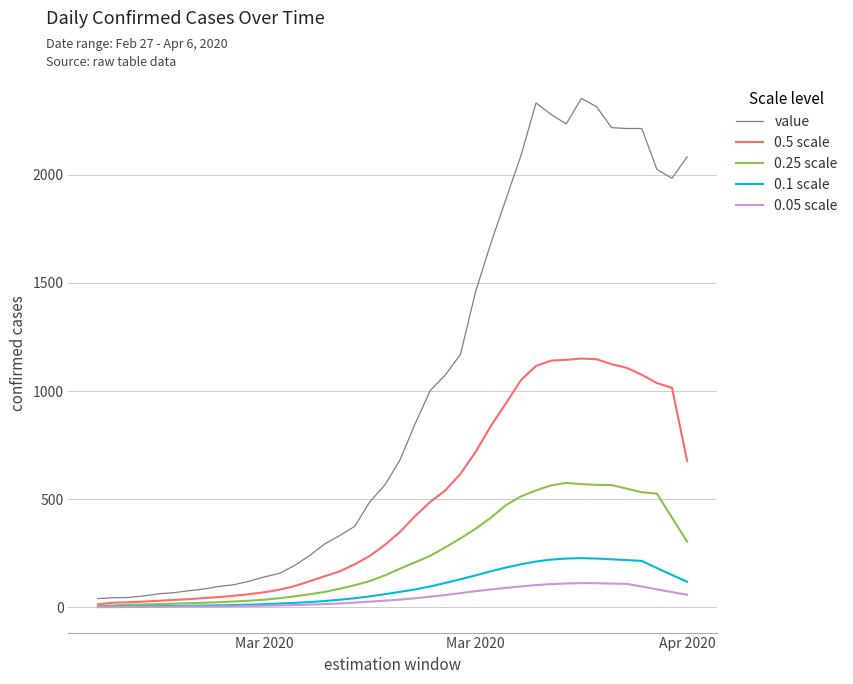

What are all the series names shown in the legend?

value, 0.5 scale, 0.25 scale, 0.1 scale, 0.05 scale